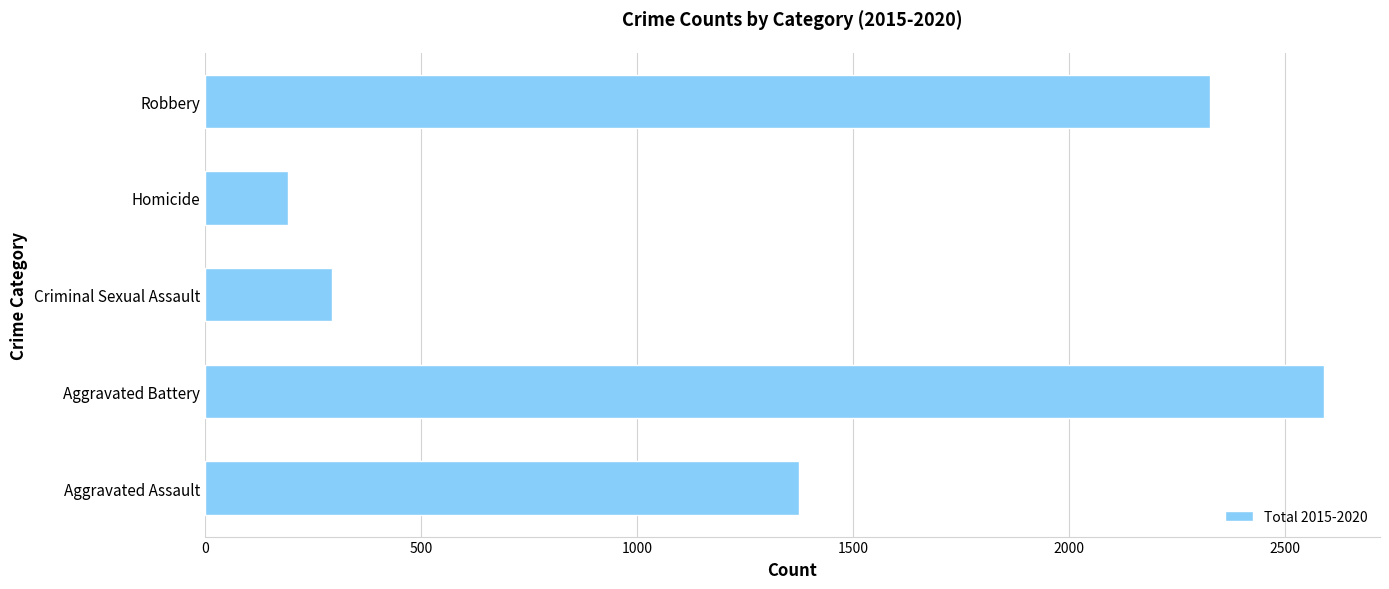

The value at Aggravated Assault is 803. True or false?

False